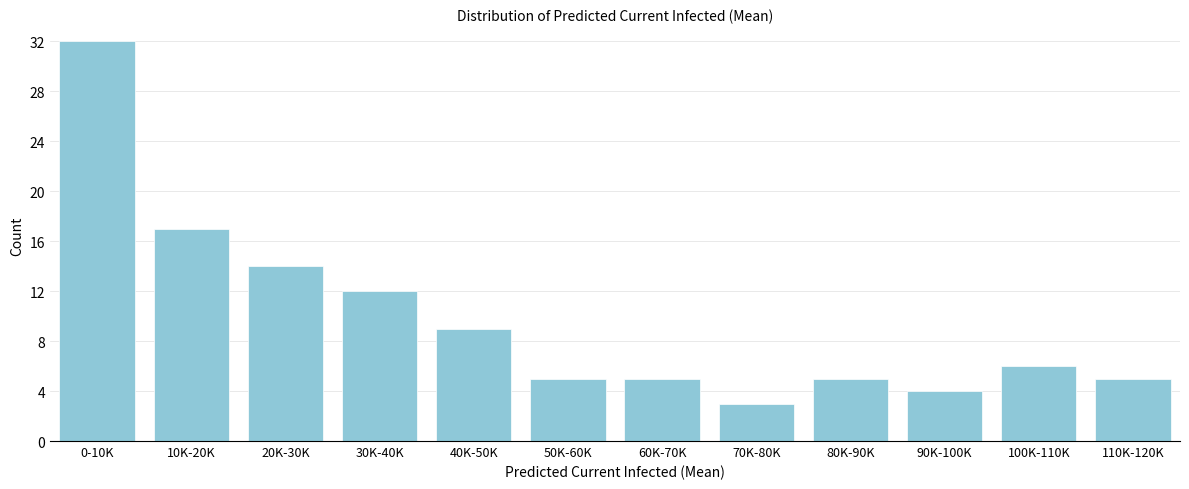

Reading left to right, extract all data points from this chart.

0-10K=32	10K-20K=17	20K-30K=14	30K-40K=12	40K-50K=9	50K-60K=5	60K-70K=5	70K-80K=3	80K-90K=5	90K-100K=4	100K-110K=6	110K-120K=5